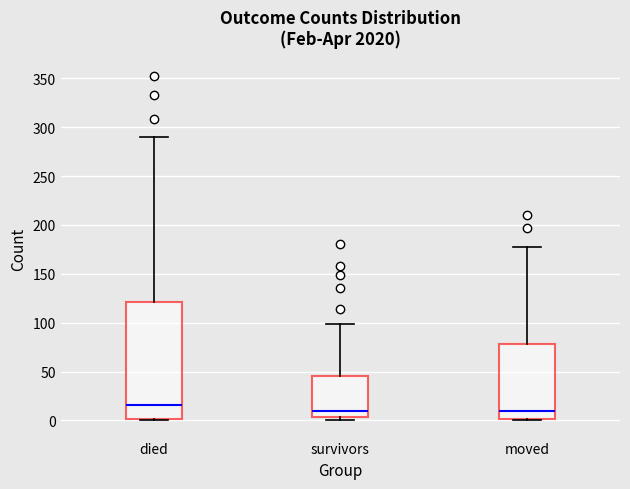

Reading left to right, transcribe this box plot: for each box, give where its median line is, the range the box spans, and where its two whiskers end, as read against the y-axis. The values are not printed on the chart, so give them approximately, as read against the axis.

died: median 15, box 0 to 120, whiskers 0 to 290
survivors: median 10, box 5 to 45, whiskers 0 to 100
moved: median 10, box 0 to 80, whiskers 0 to 175